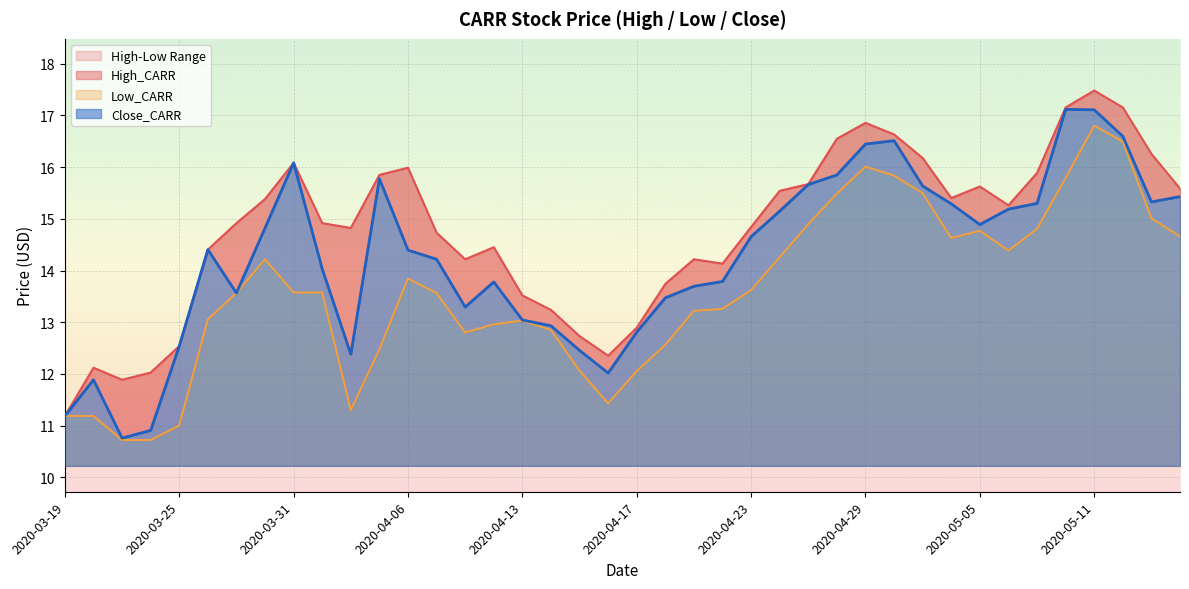

True or false: High_CARR and Close_CARR intersect in this chart.

False